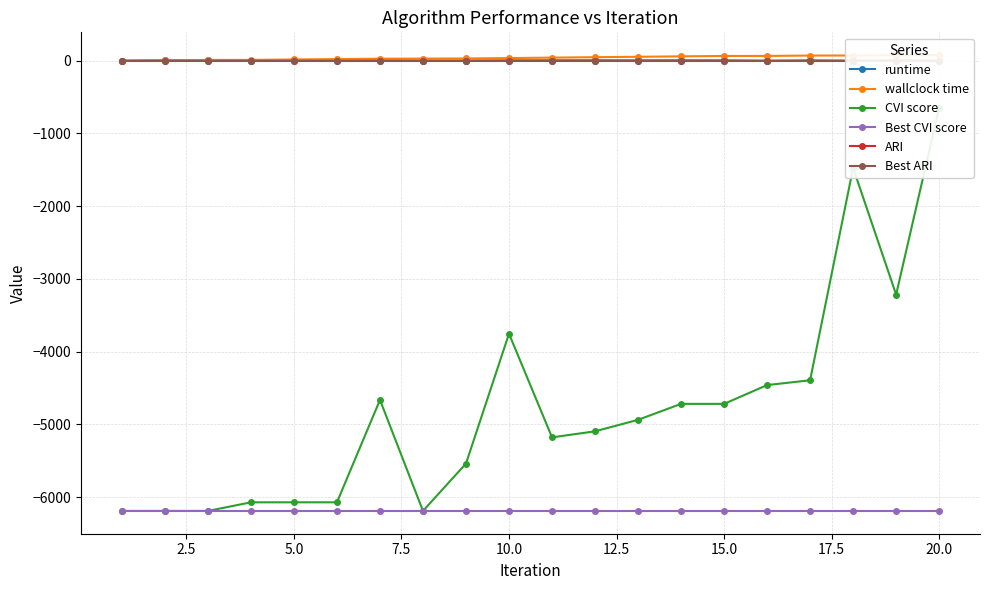

True or false: Best CVI score and runtime intersect in this chart.

False